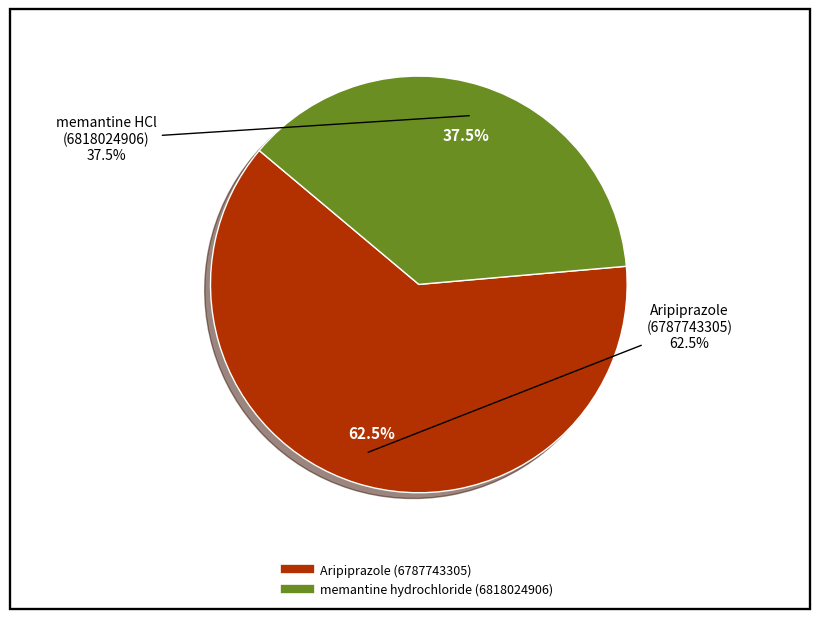

Which slice is the smallest?

memantine hydrochloride (6818024906)